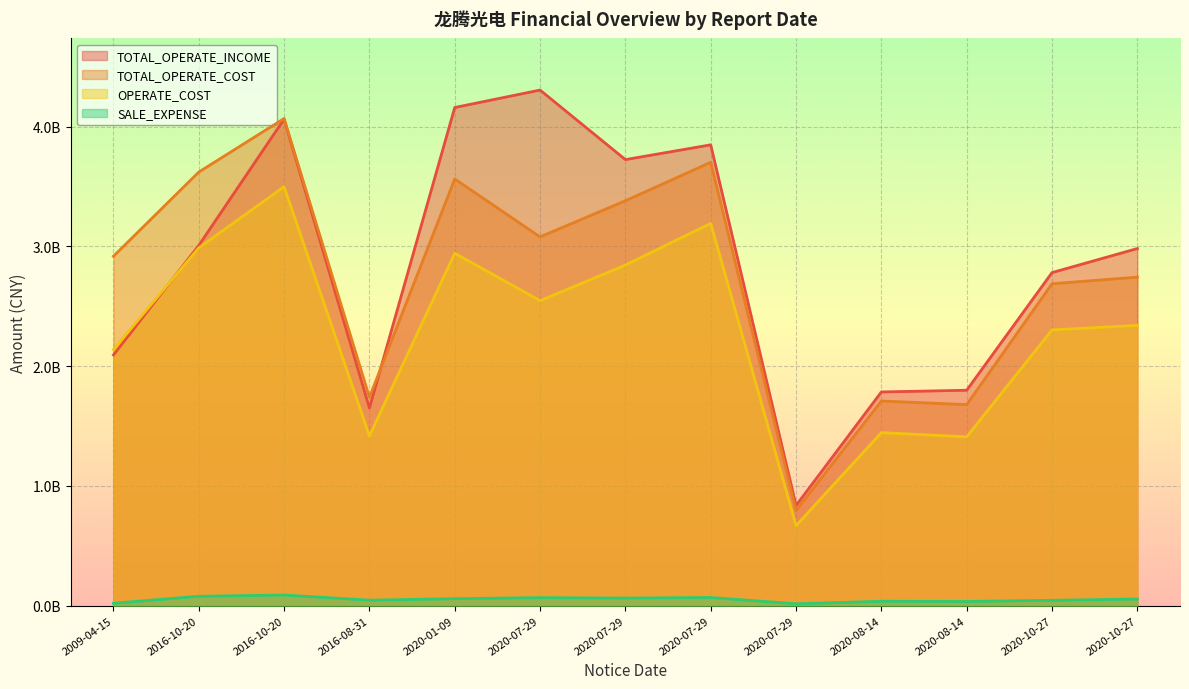

Between 2020-07-29 and 2020-01-09, which is larger?

2020-01-09